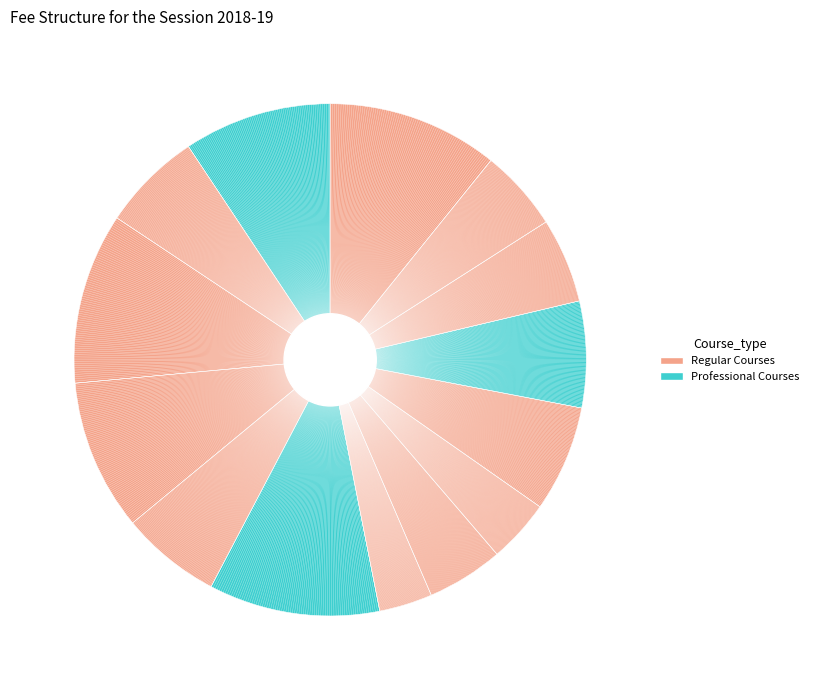

Rank the categories by value from lowest to highest.

LLB -(3 YR), Mass Comm. (BJMC), LLB -(5 YR), Polytechnic, B. Com., M.Tech (ME), M.Pharma (Pharmaceutics), B.C.A., B.B.A., MCA, B.Tech lateral Entry only, B.Tech, B.Pharma, MBA